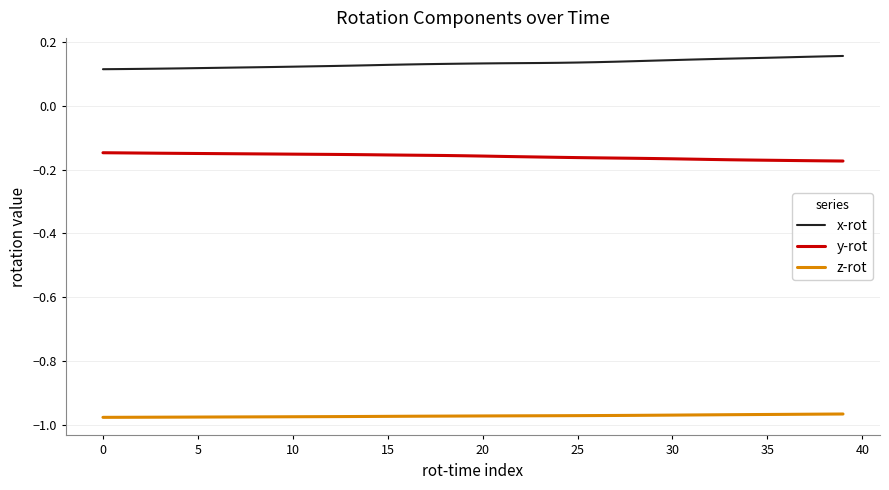

List the series in order of their peak value, highest first.

x-rot, y-rot, z-rot